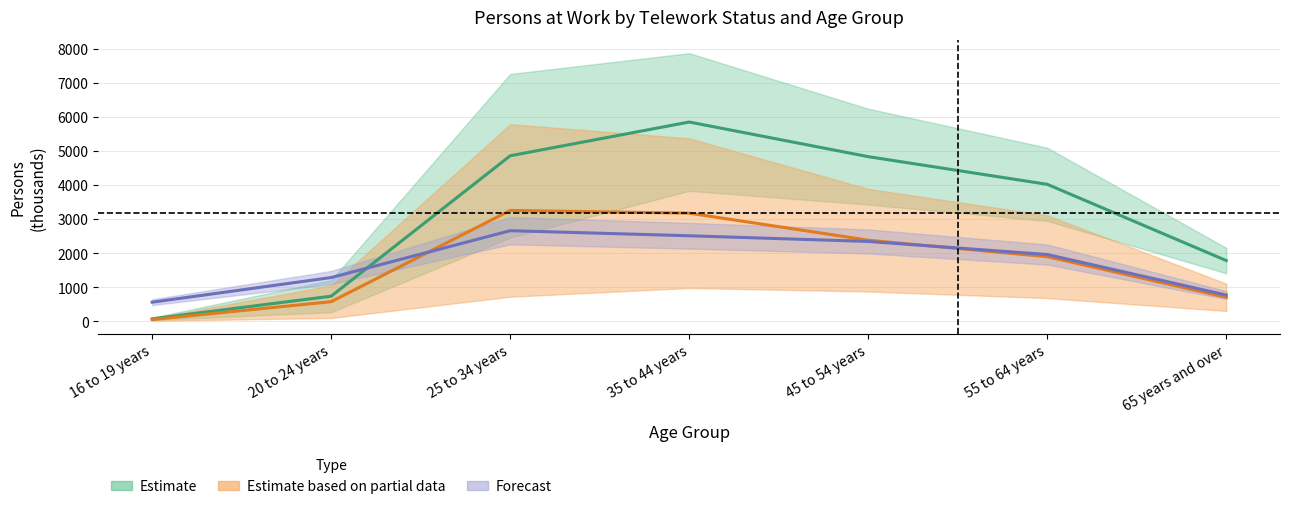

The Teleworked less in current month series shows 580.0 at 20 to 24 years. True or false?

True